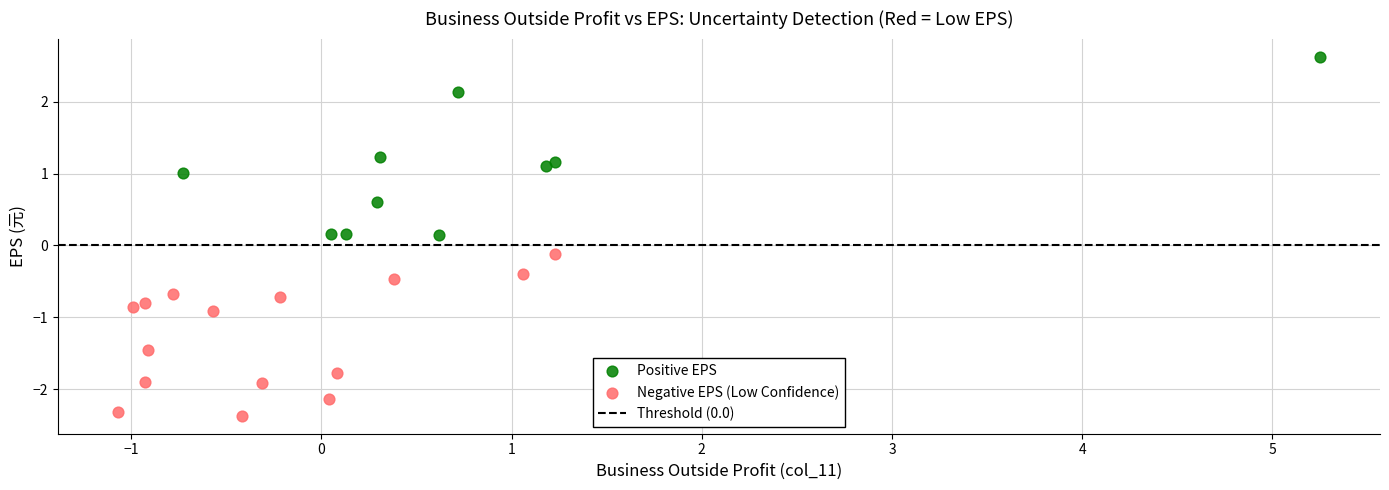

Which series has the widest spread of Y values?

Positive EPS